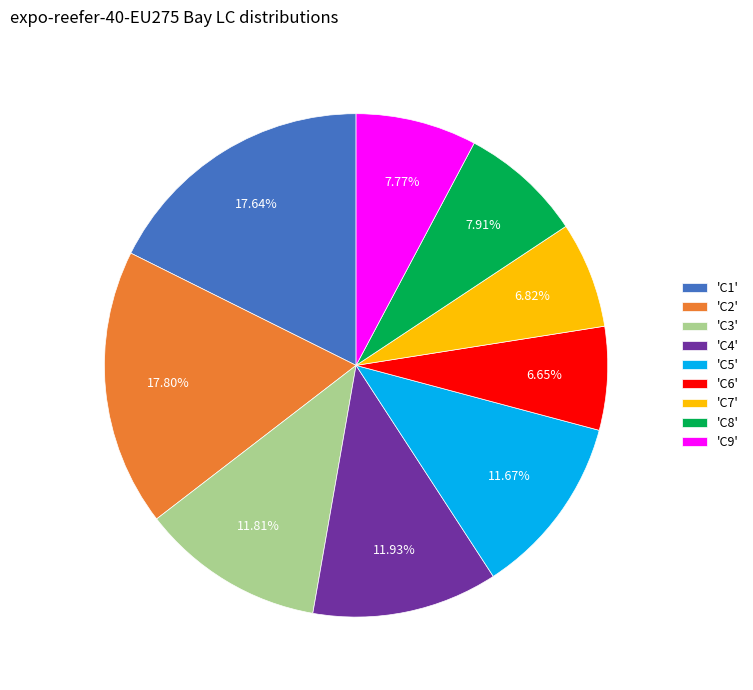

Combined, do 'C3' and 'C7' account for over 50%?

No